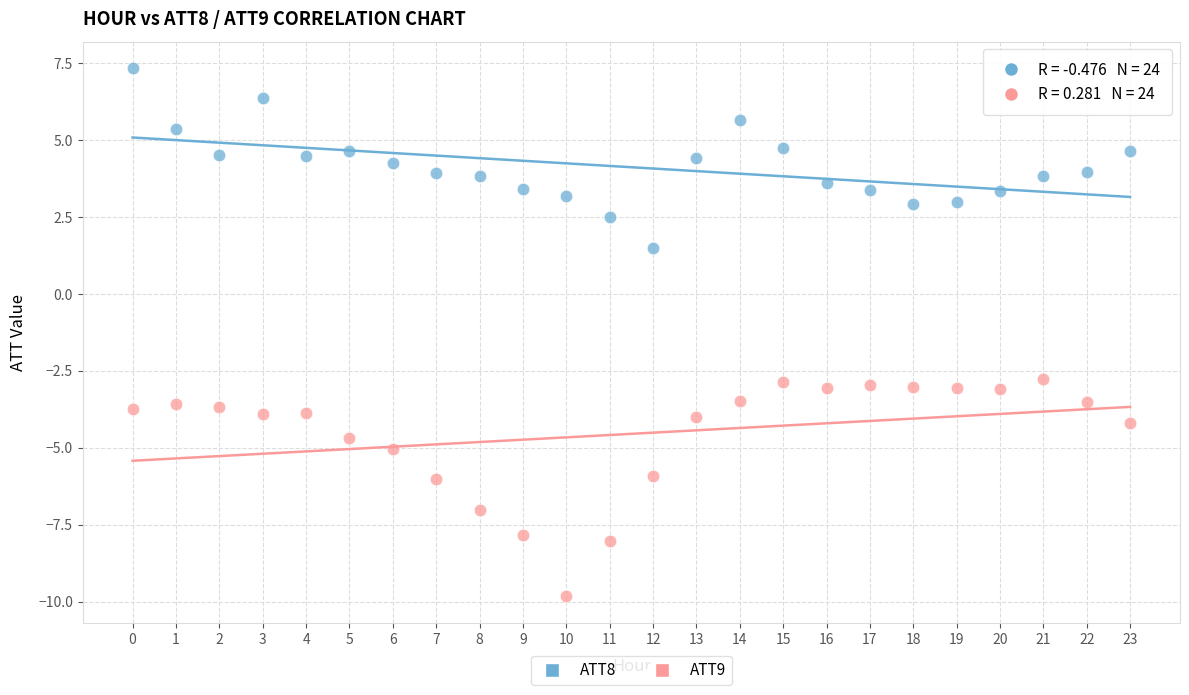

Which series has the widest spread of Y values?

ATT9